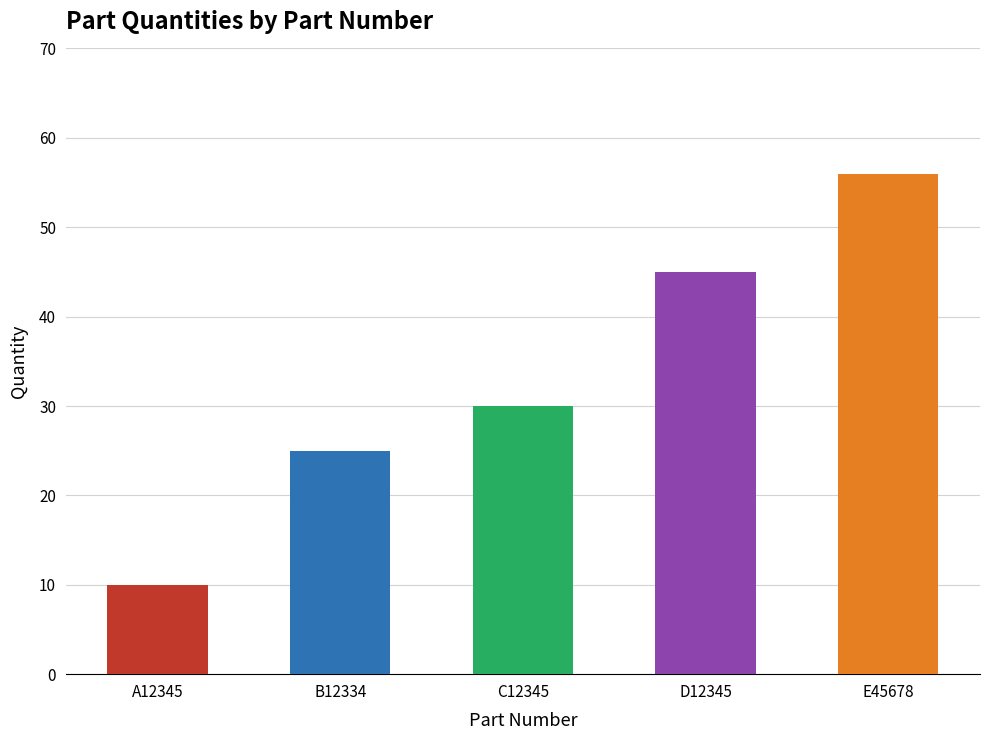

True or false: the data shows 25 at B12334.

True